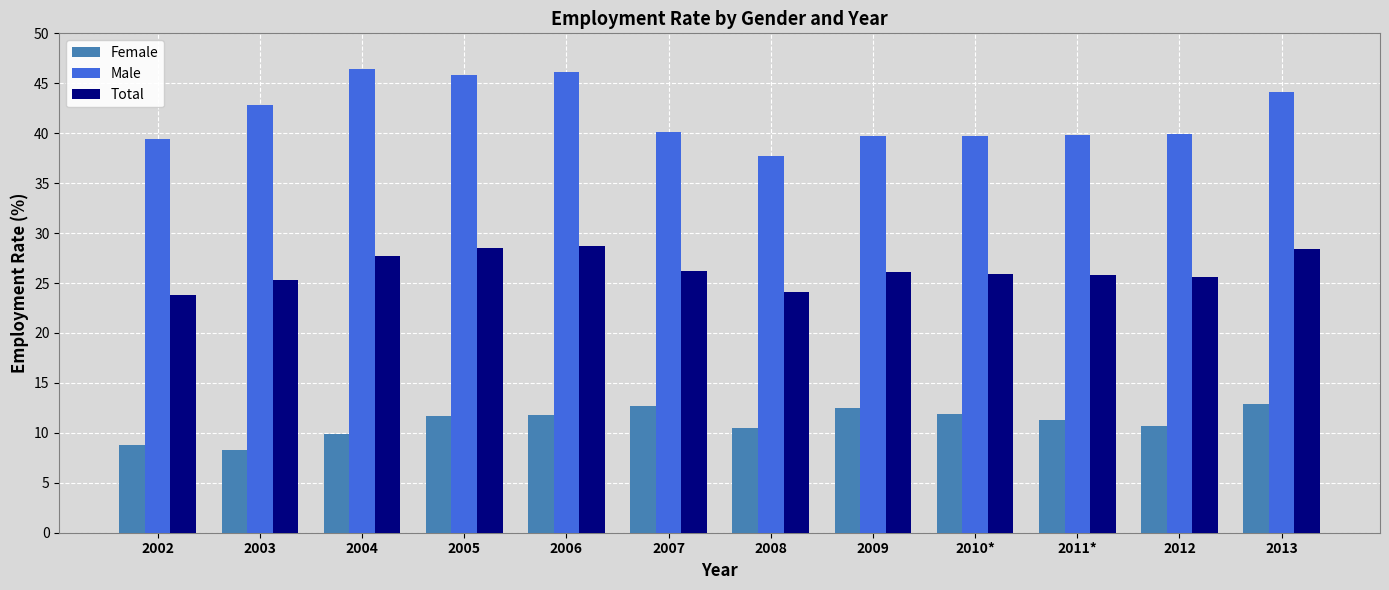

Which series has the widest spread of values?

Male